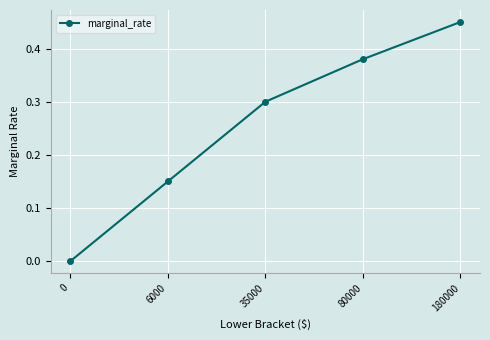

What is the average value?

0.3